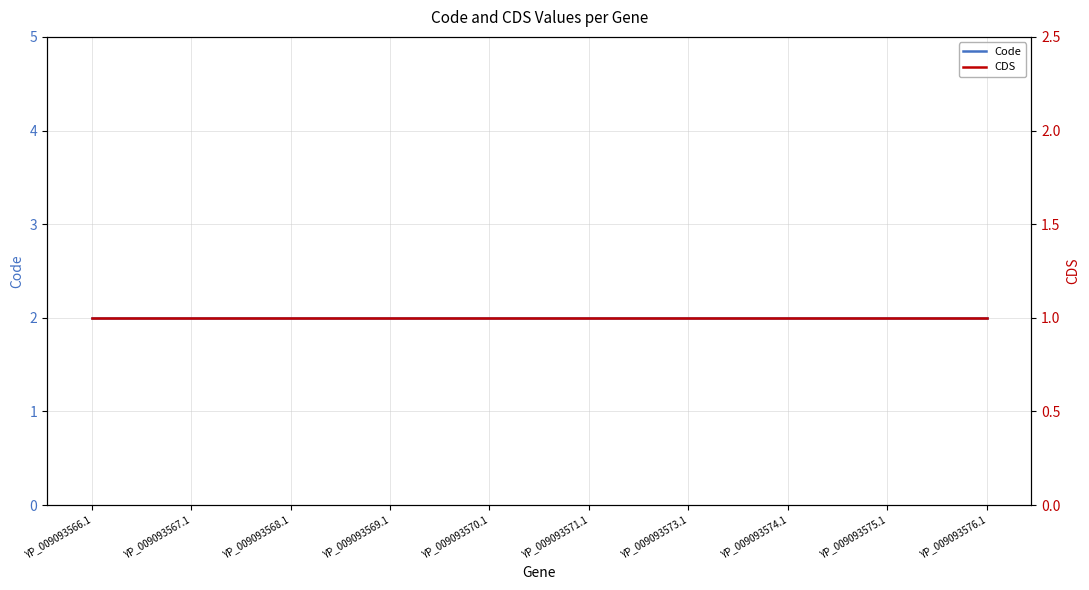

True or false: CDS has more than 0 points higher than both neighbors.

False